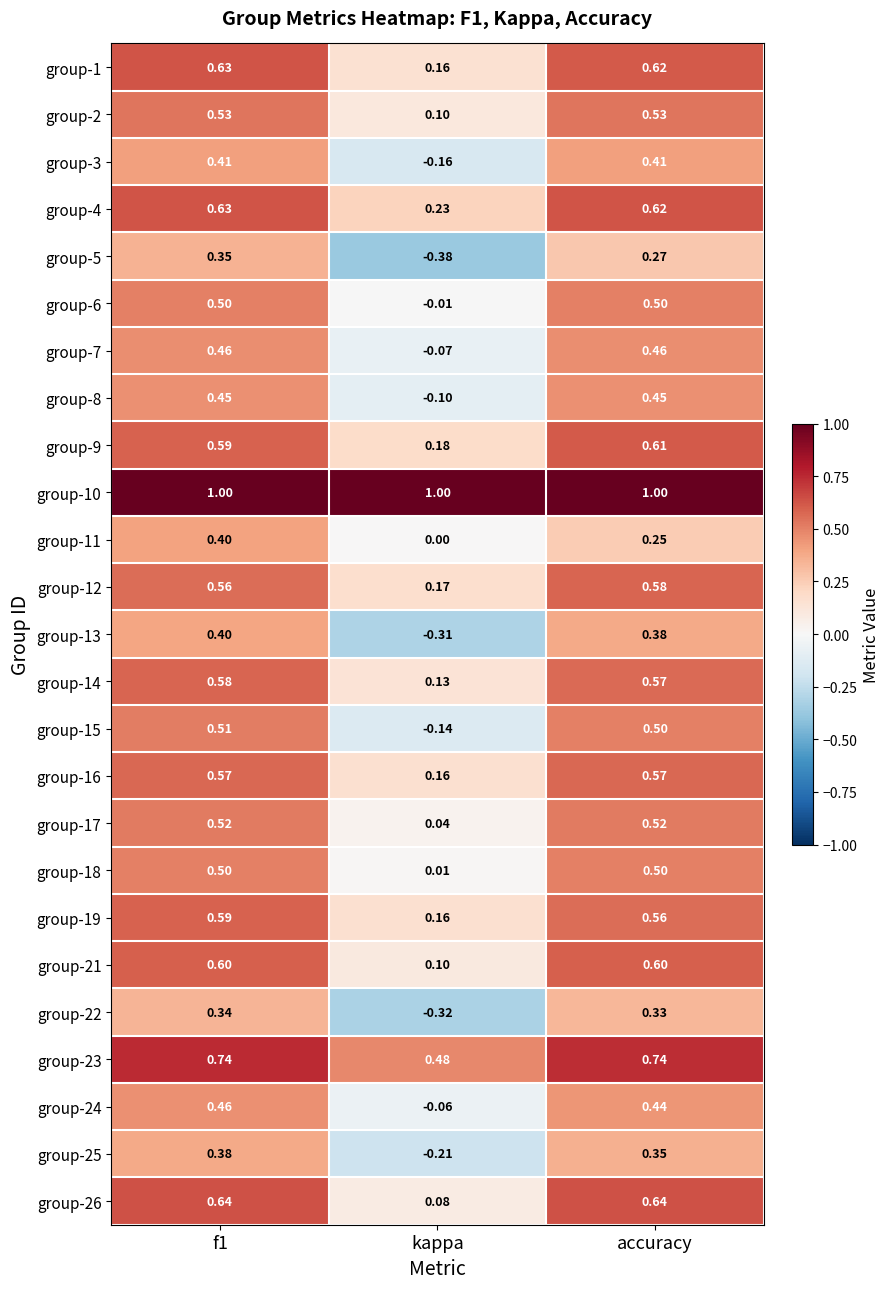

At which label does group-4 reach its minimum?

kappa